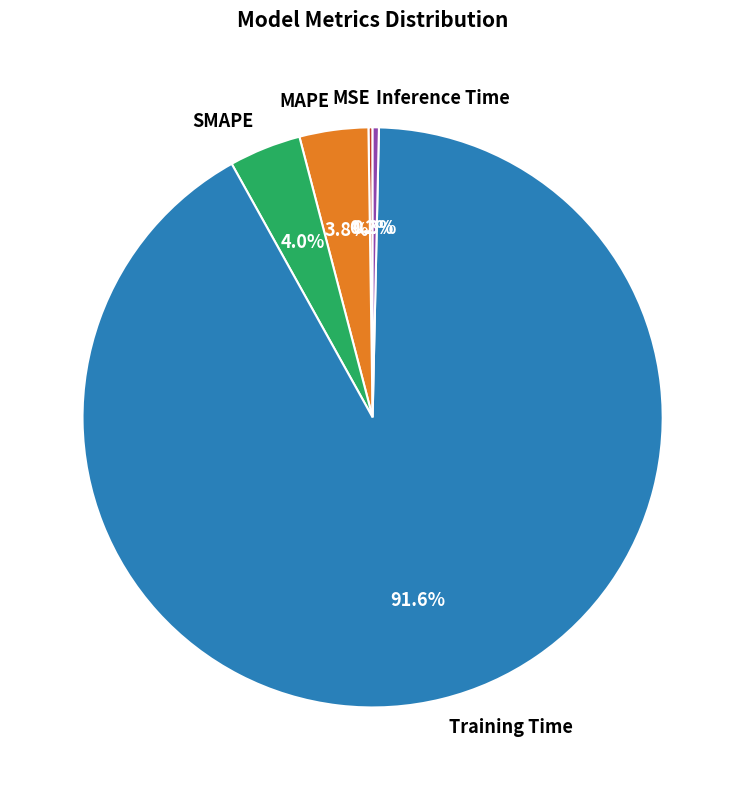

Does MAPE account for over 50% of the chart?

No